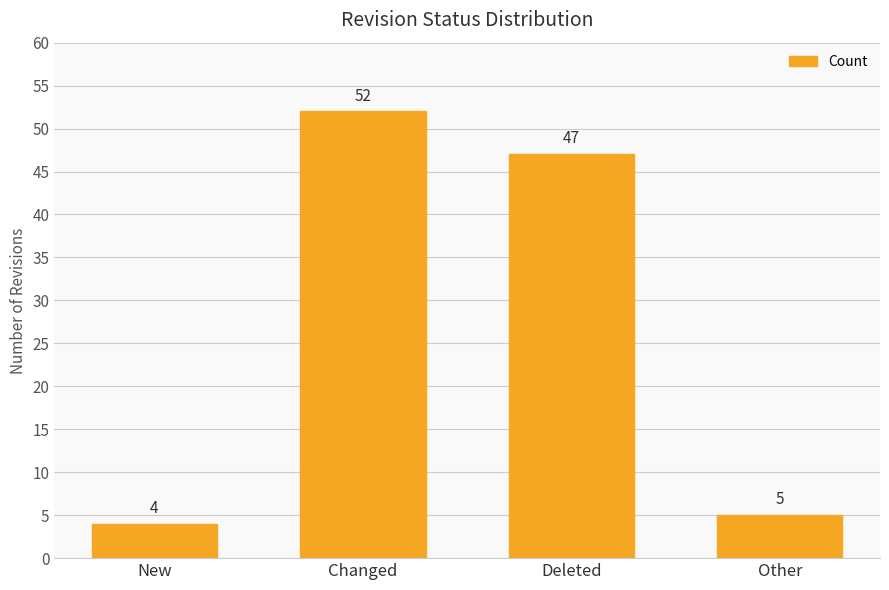

What is the label of the 2nd bar from the right?

Deleted